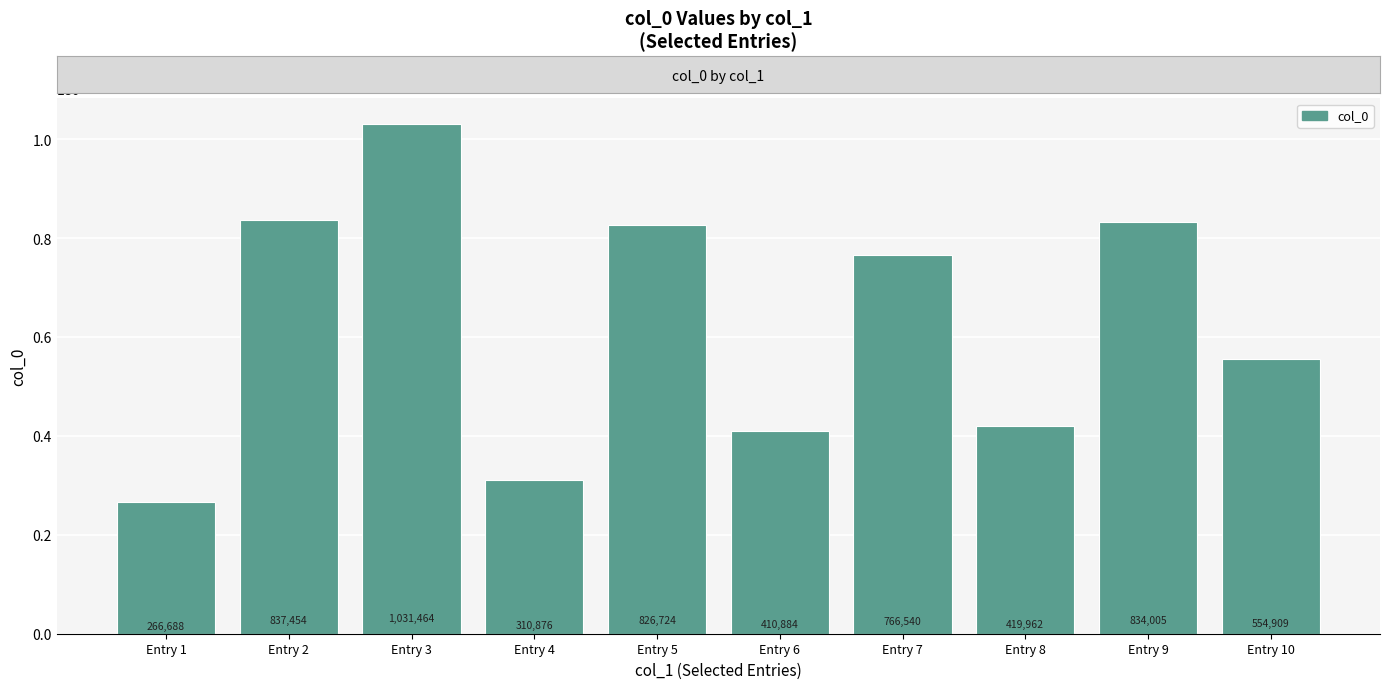

Which has a higher value, Entry 1 or Entry 4?

Entry 4